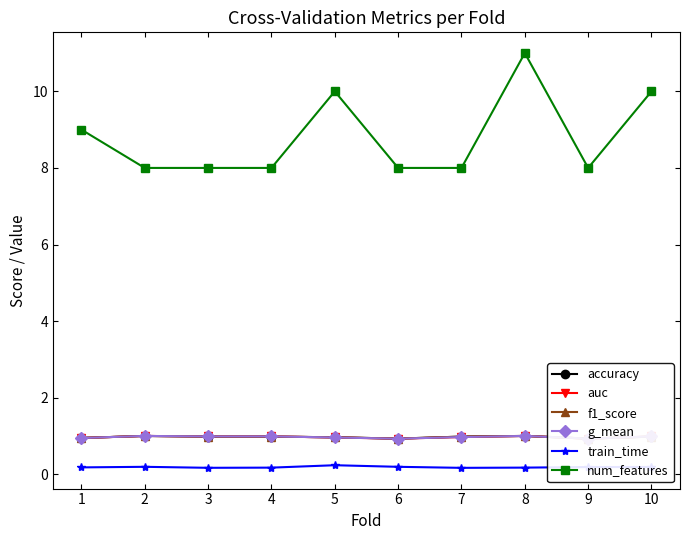

Which series has the largest total across all categories?

num_features